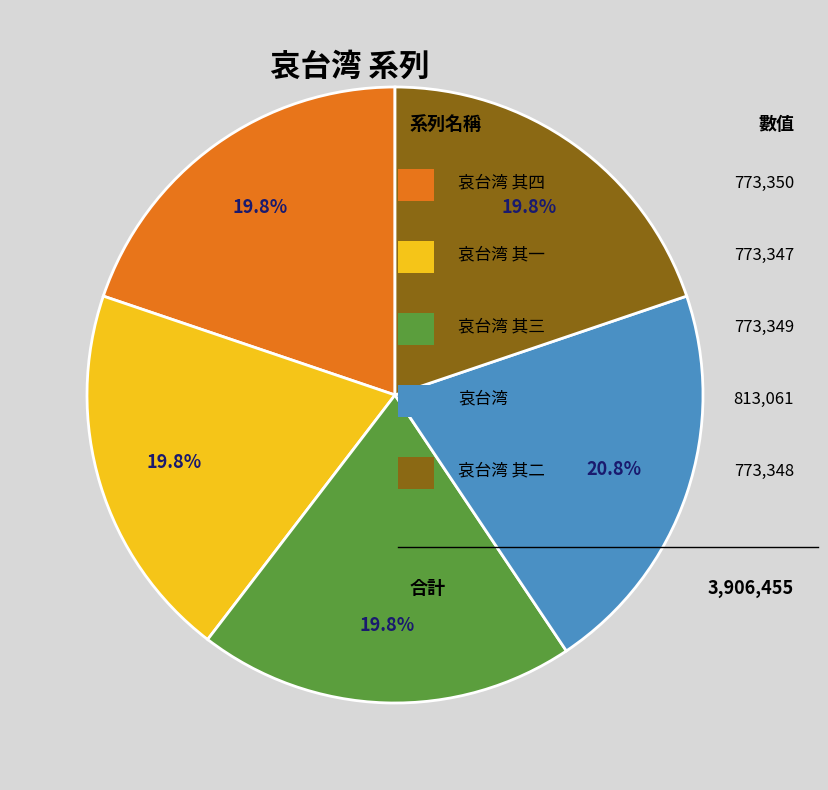

Does any single category account for the majority?

No